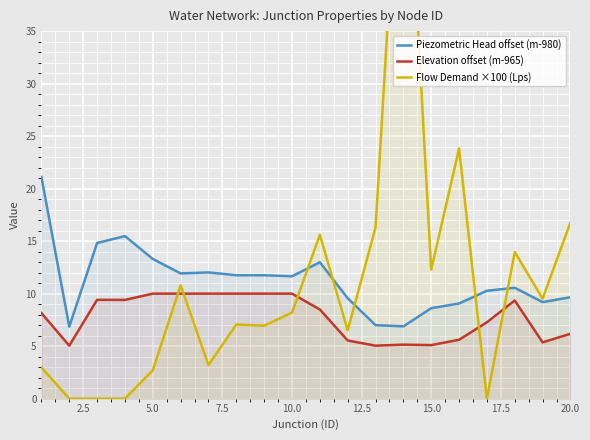

True or false: Elevation offset (m-965) and Piezometric Head offset (m-980) cross at least once.

False